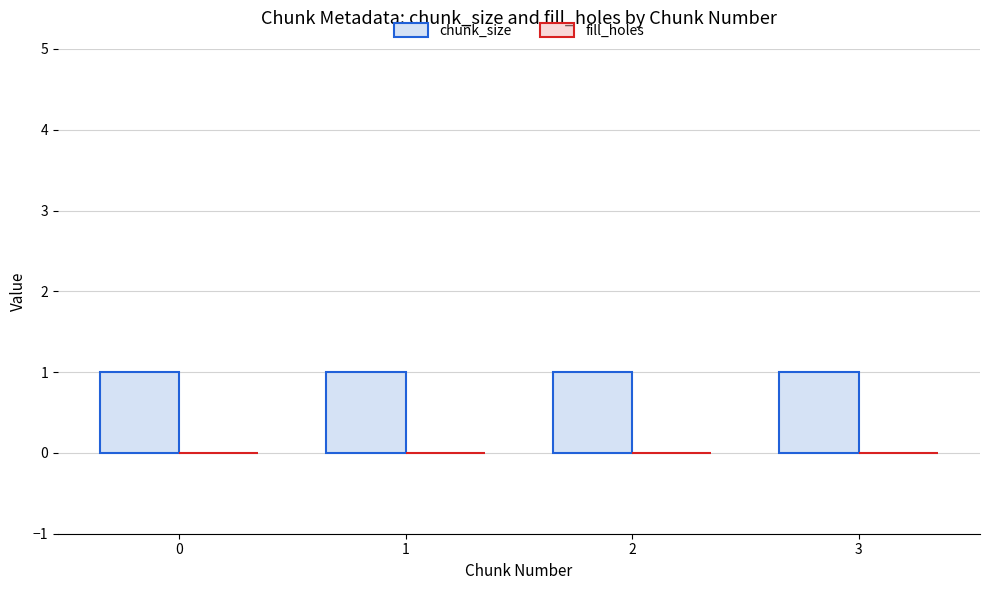

Which series has the largest total across all categories?

chunk_size